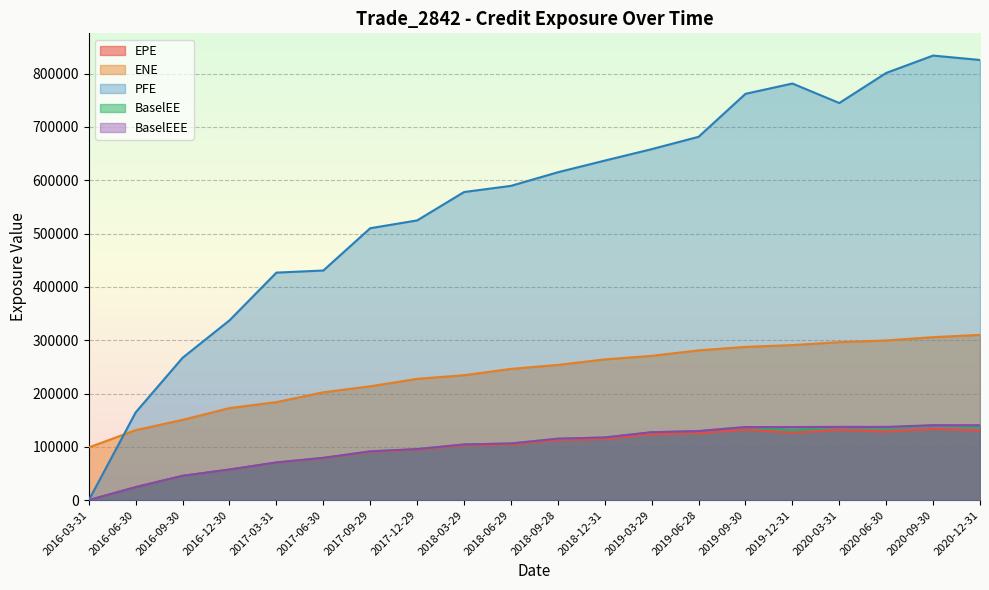

In PFE, how many points are higher than both neighbors (excluding endpoints)?

2